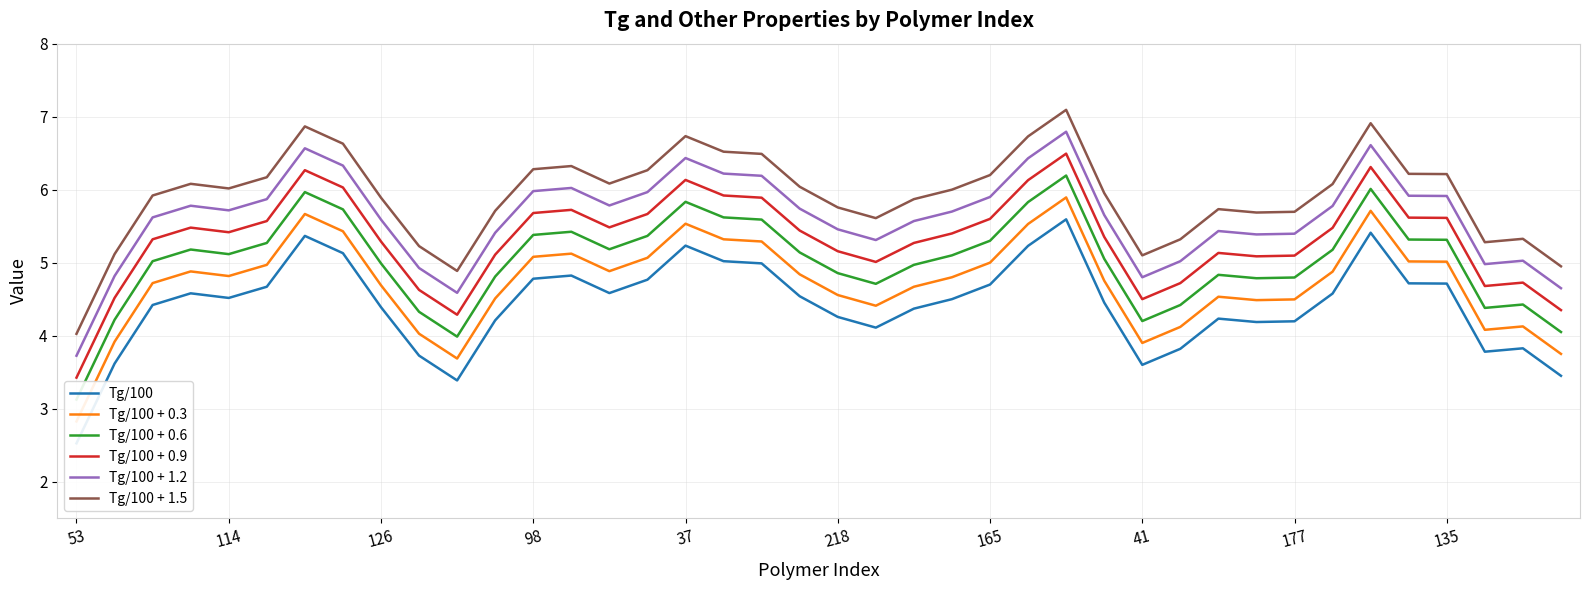

Read the Tg/100 + 1.2 value at 218.

5.5